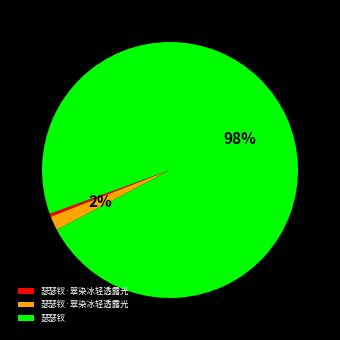

Count the number of slices in the pie.

3